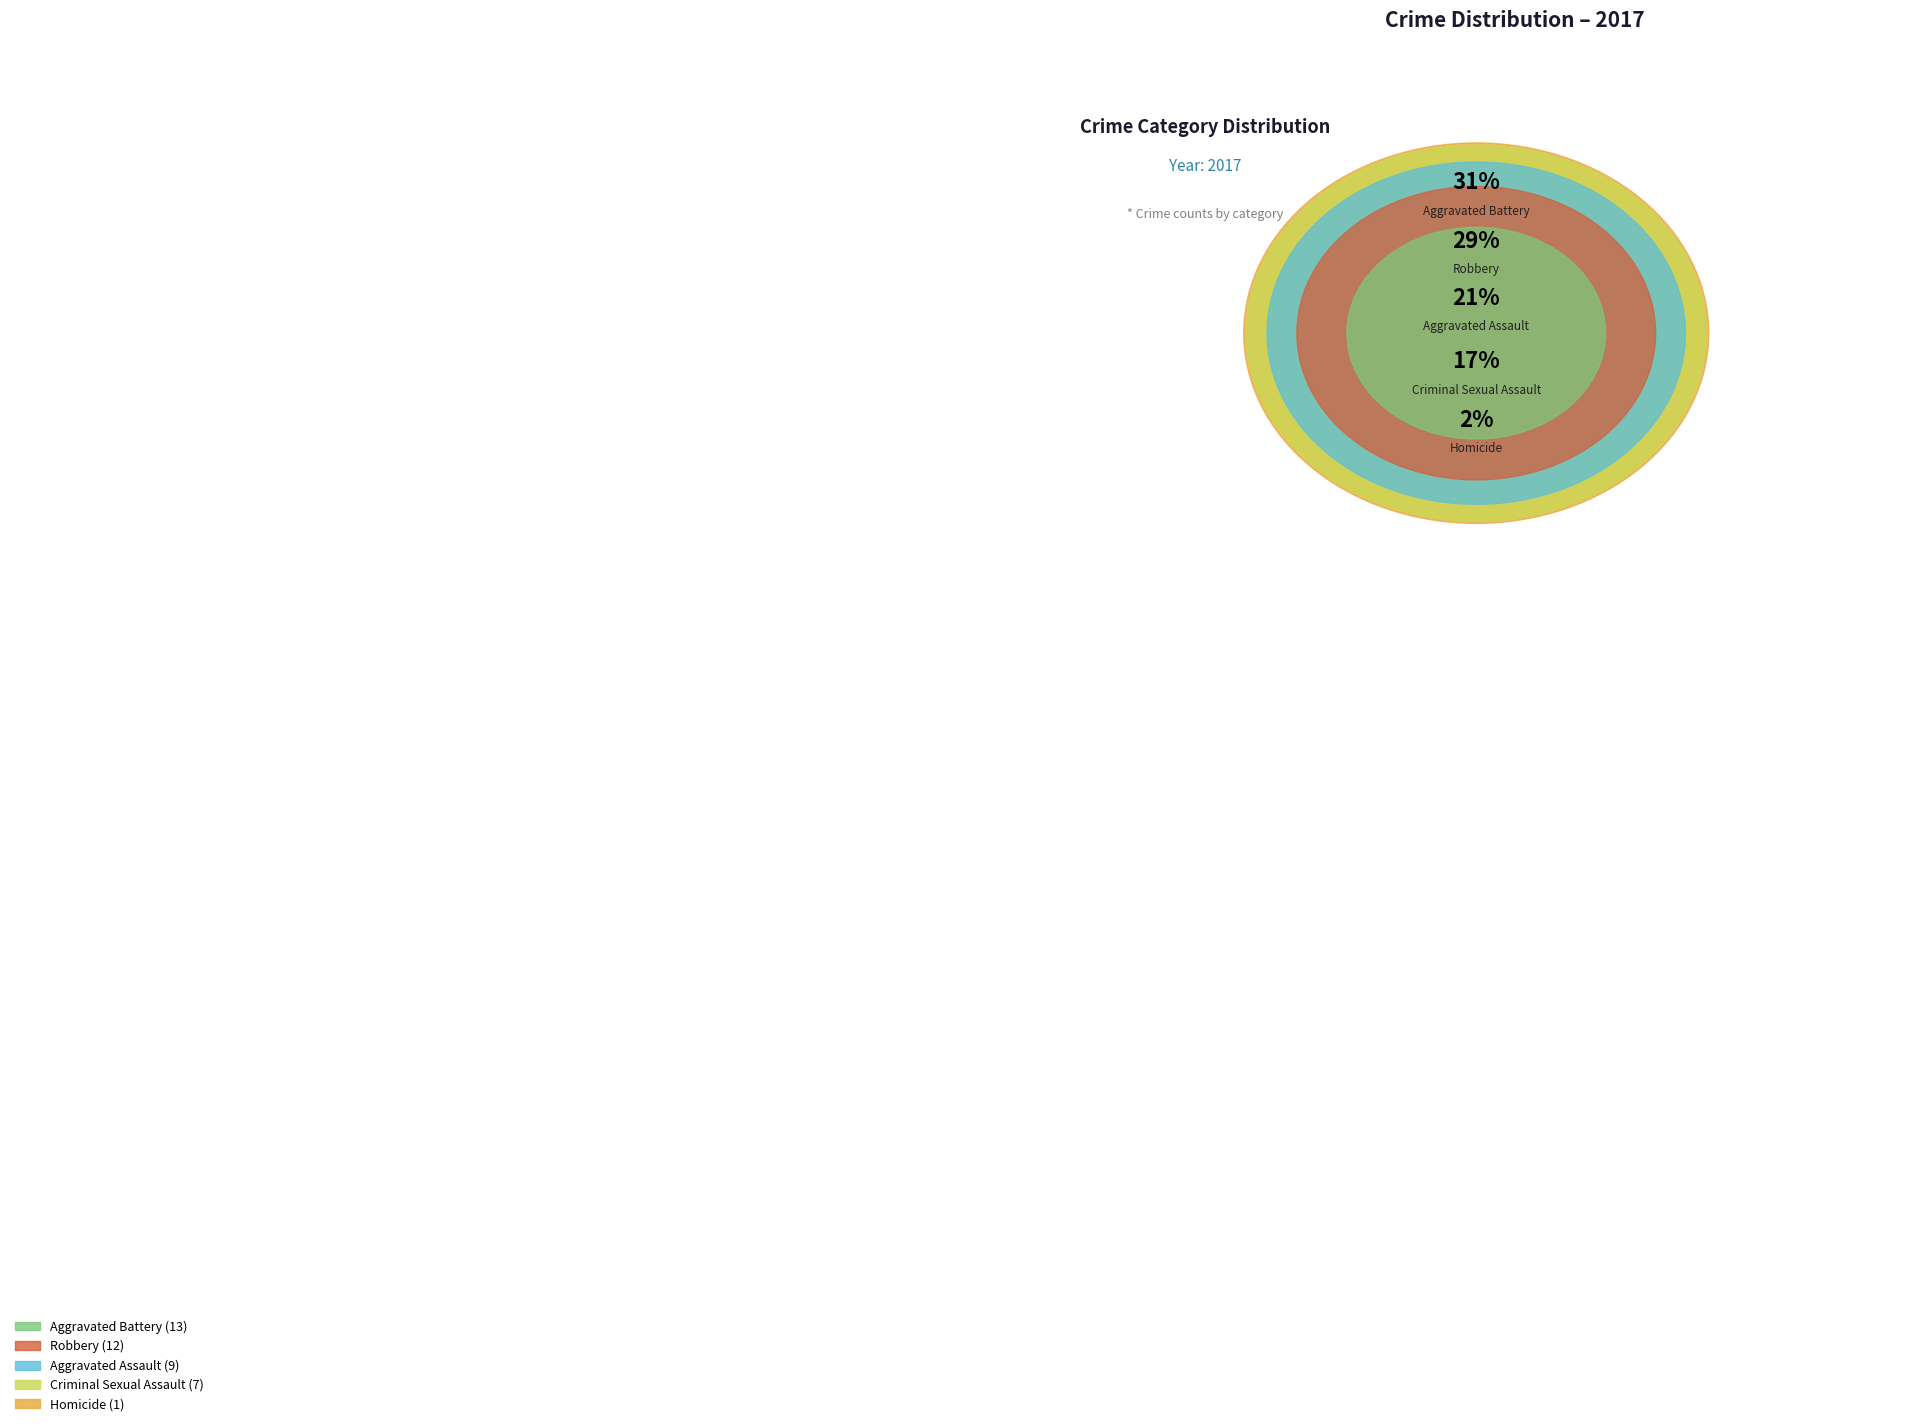

True or false: Homicide accounts for 1% of the total.

False